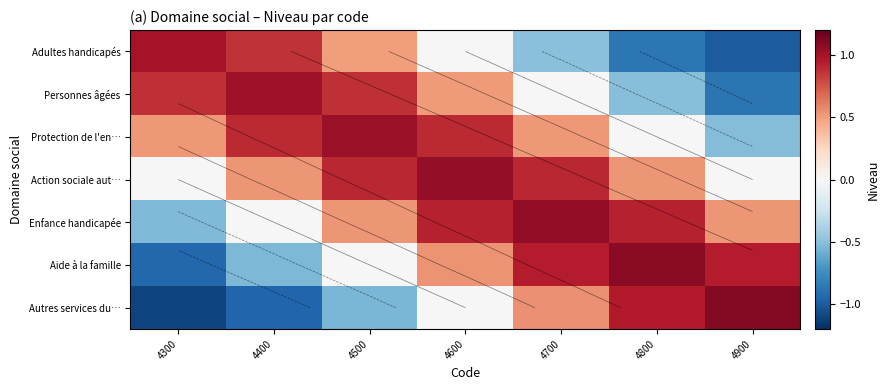

What is the sum of all Protection de l'en… values?

3.3